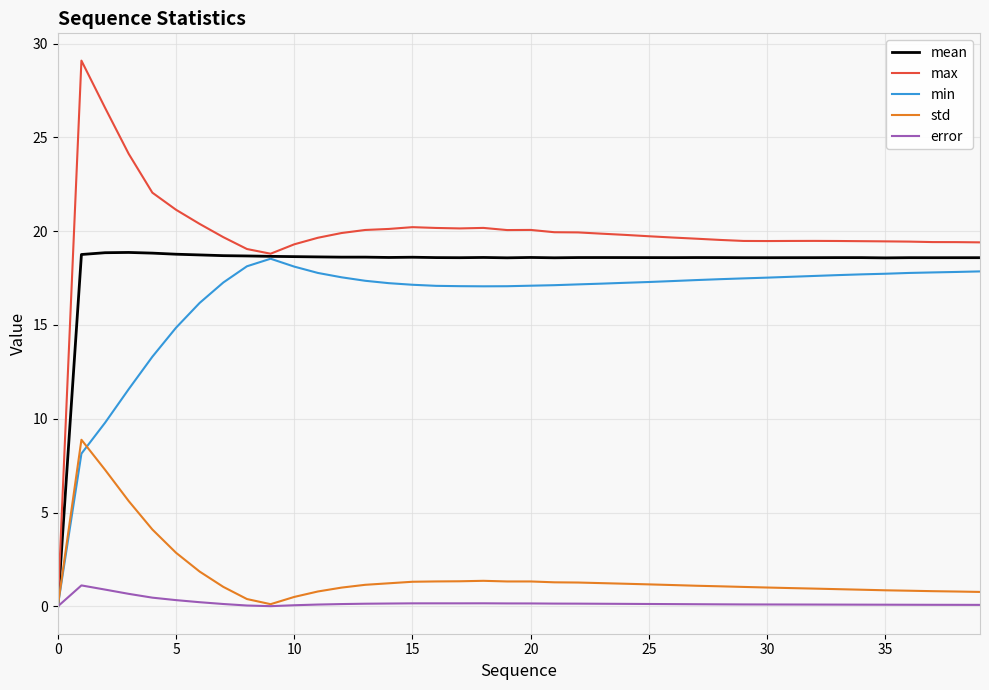

What is the sum of all std values?

64.2